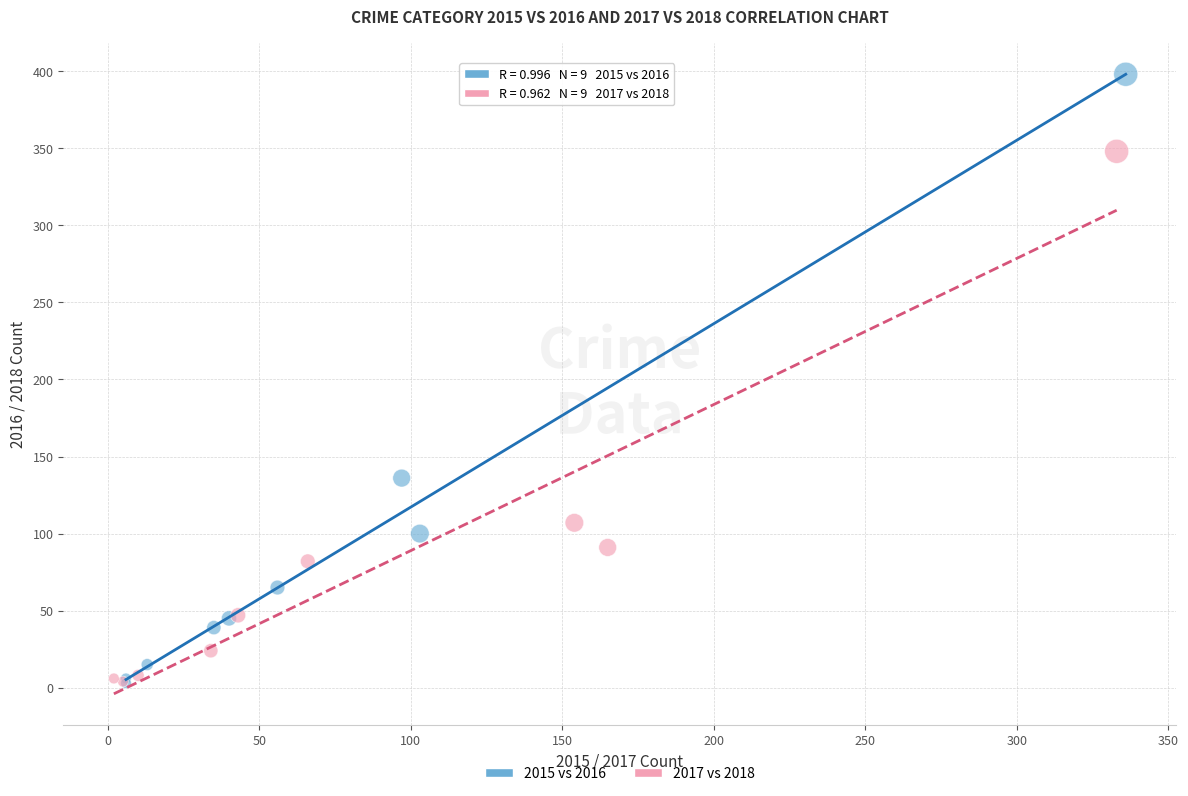

Which series contains the highest Y value?

2015 vs 2016